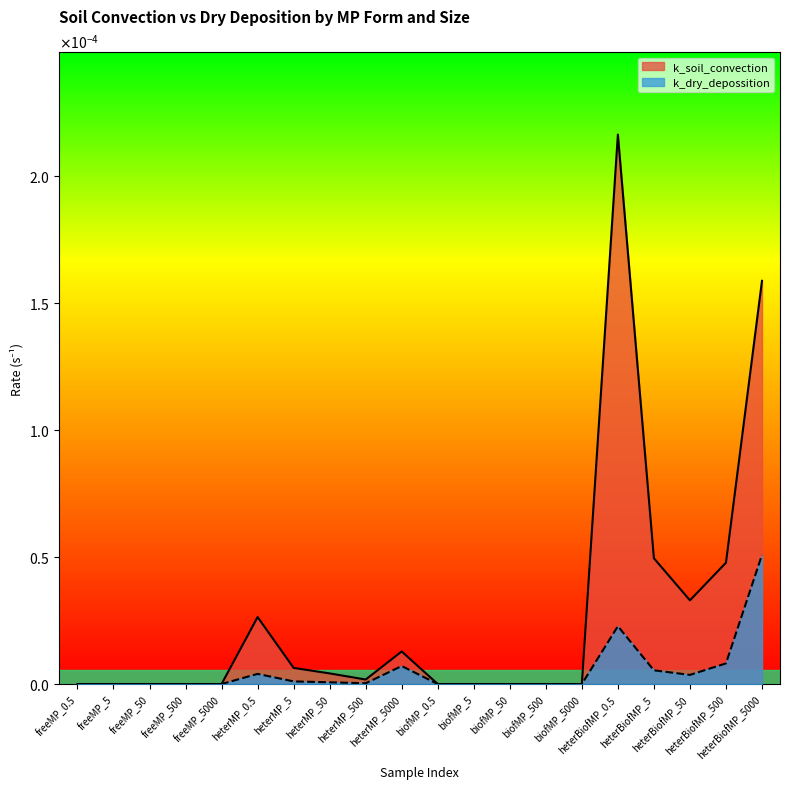

What are all the series names shown in the legend?

k_soil_convection, k_dry_depossition